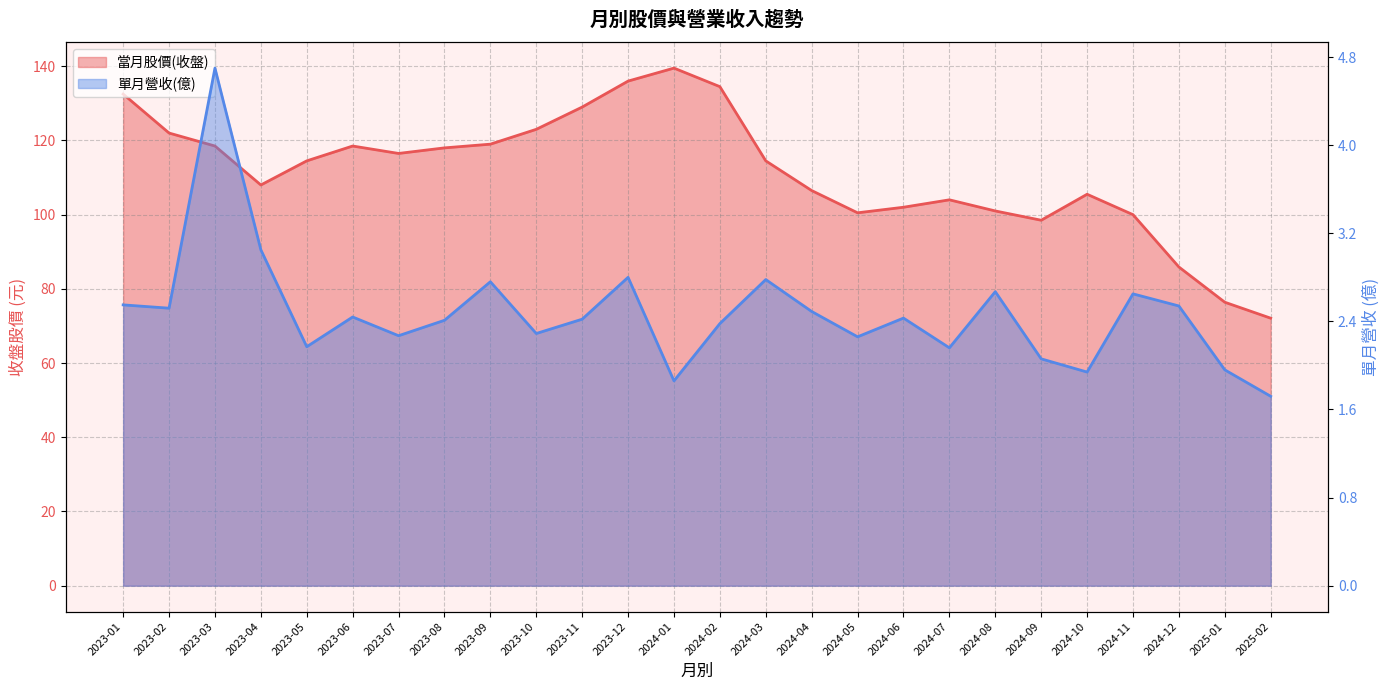

True or false: 單月營收(億) and 當月股價(收盤) intersect in this chart.

False